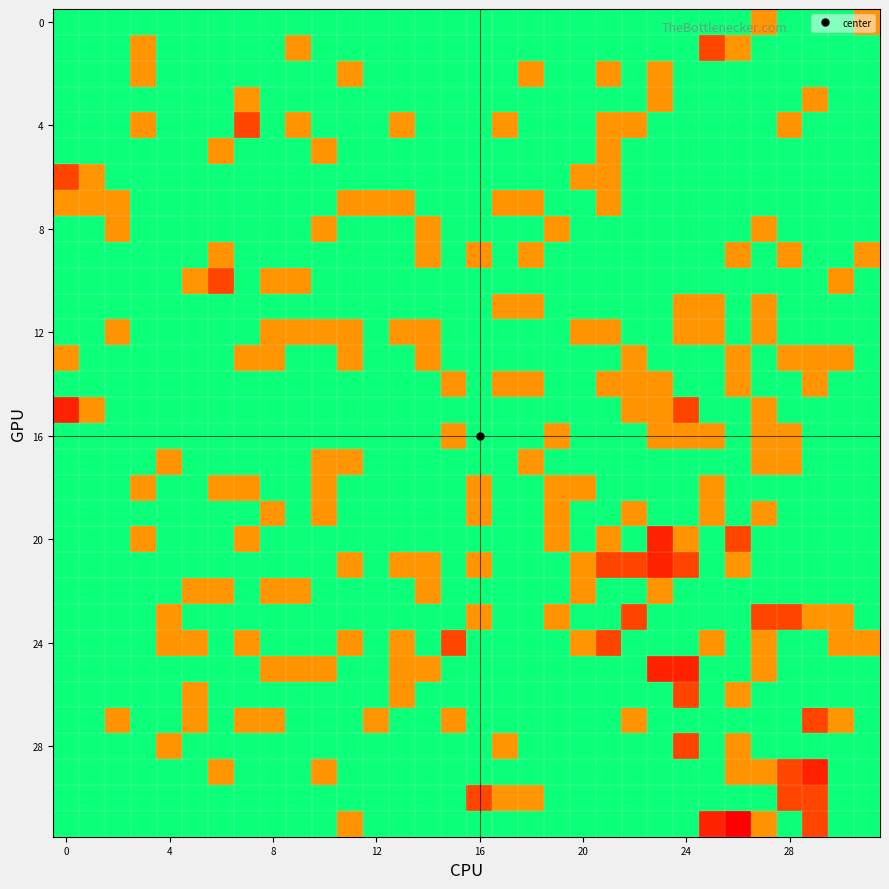

At how many categories does at least one series exceed 1?

8